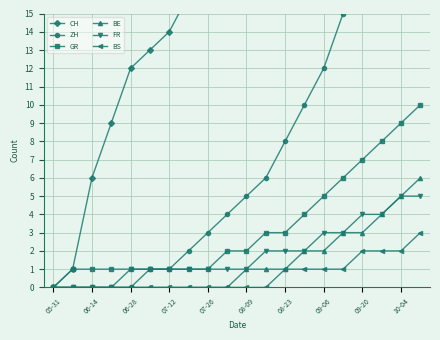

What is the value of the ZH point at the 18th from the left?

22